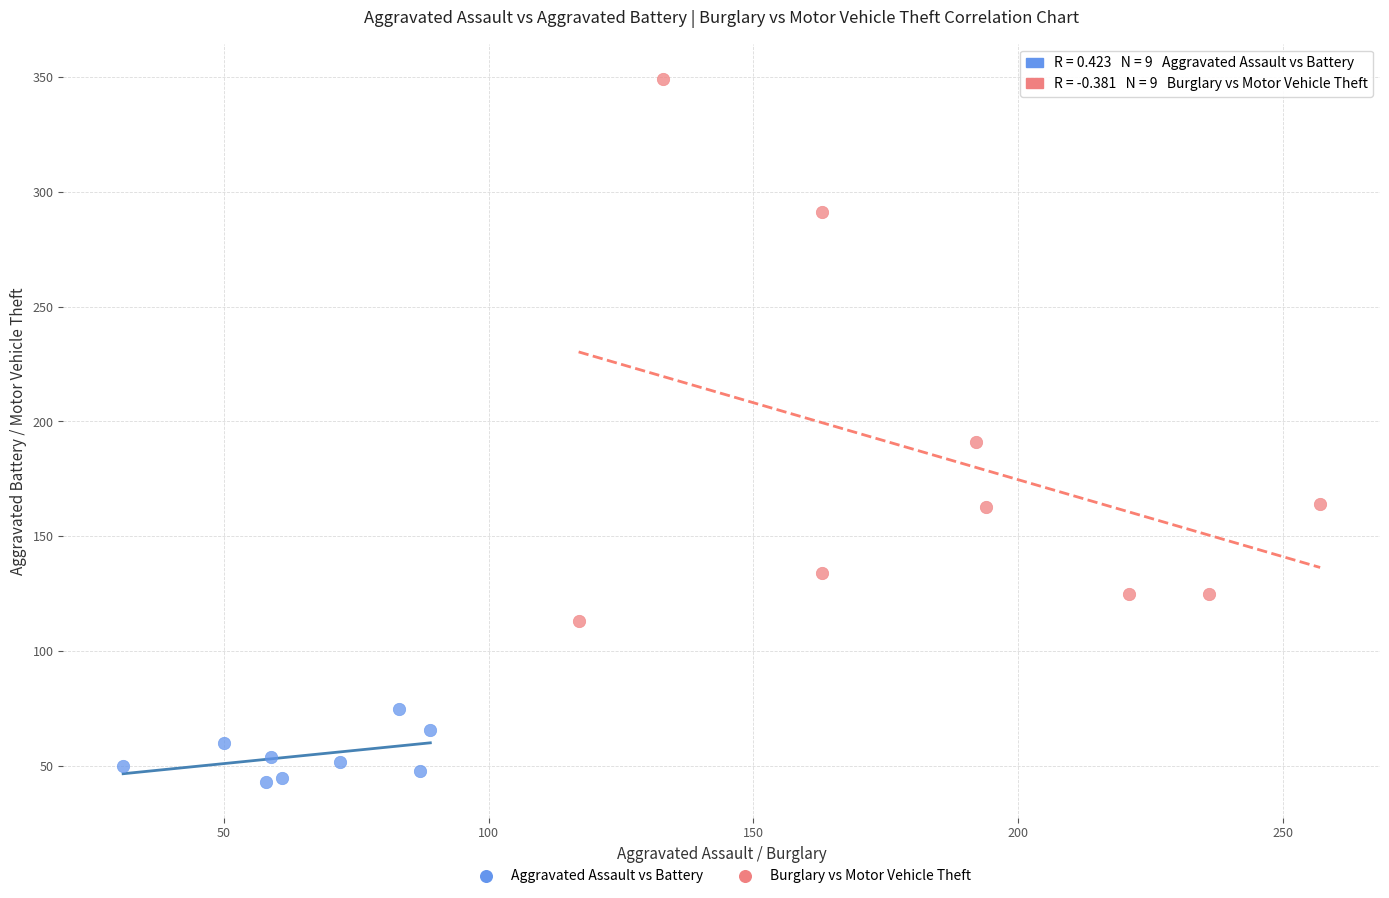

Which series reaches the minimum Y coordinate?

Aggravated Assault vs Battery